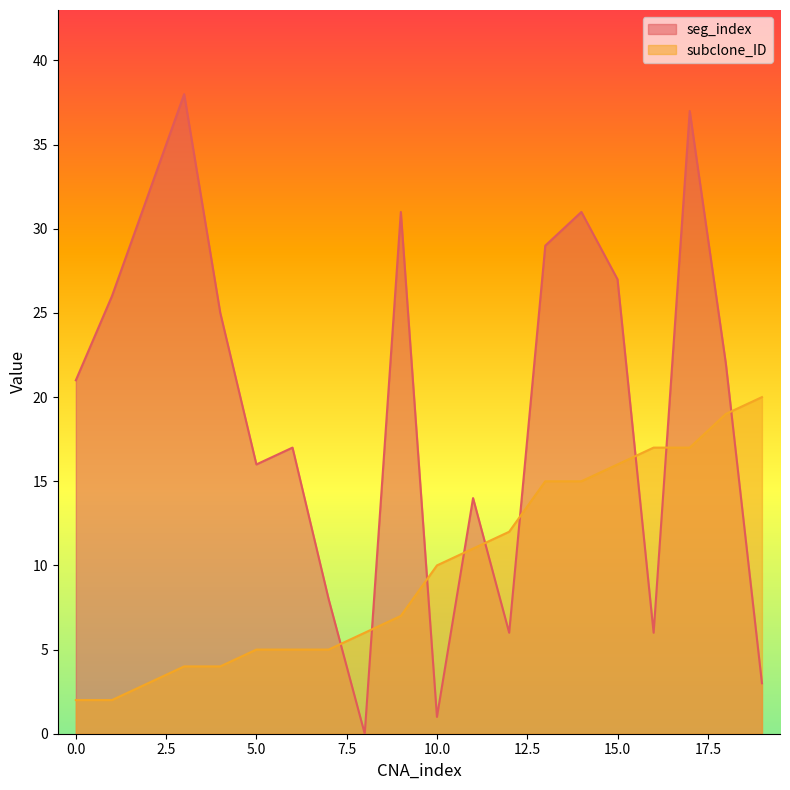

At 2, list the series in order from largest to smallest.

seg_index, subclone_ID